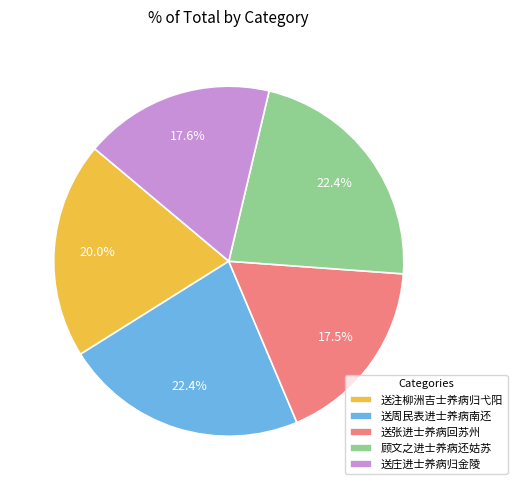

Is the sum of 顾文之进士养病还姑苏 and 送注柳洲吉士养病归弋阳 greater than half?

No